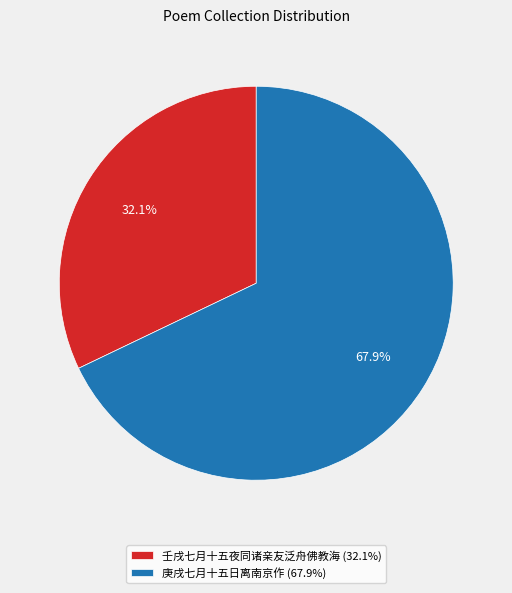

Which category has the smallest portion of the pie?

壬戌七月十五夜同诸亲友泛舟佛教海